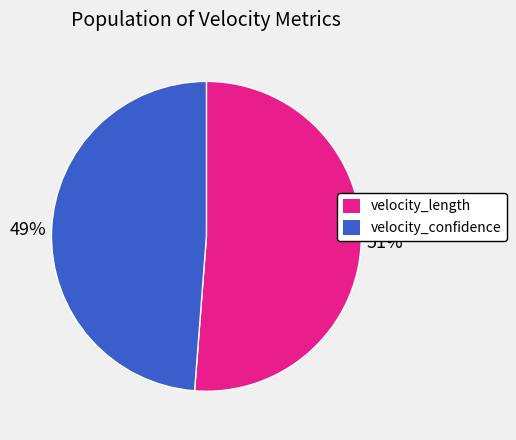

How many segments does this pie chart have?

2